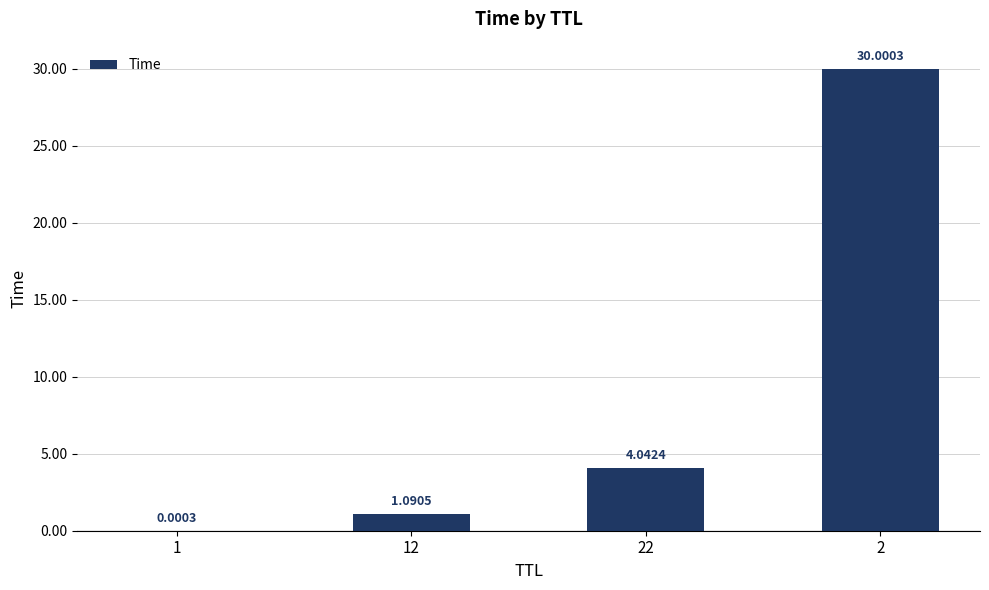

What is the sum of all values?

35.1